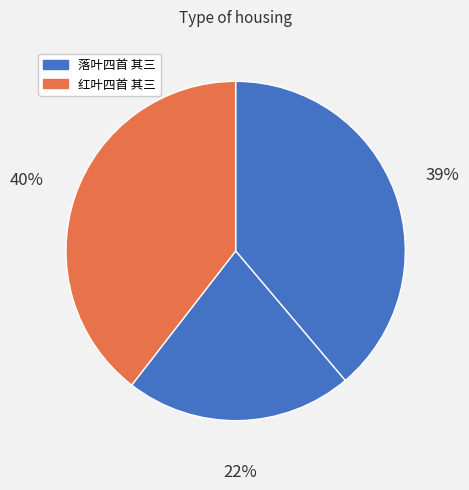

How many segments does this pie chart have?

3